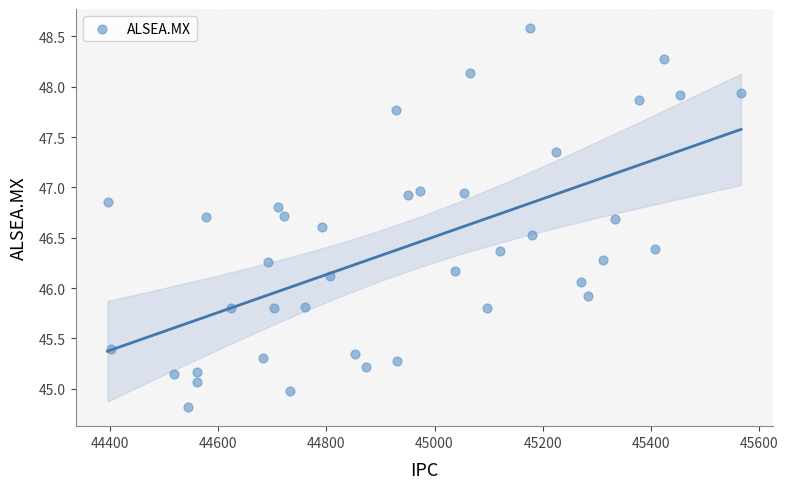

What is the range of X values (max minus min)?

1170.6